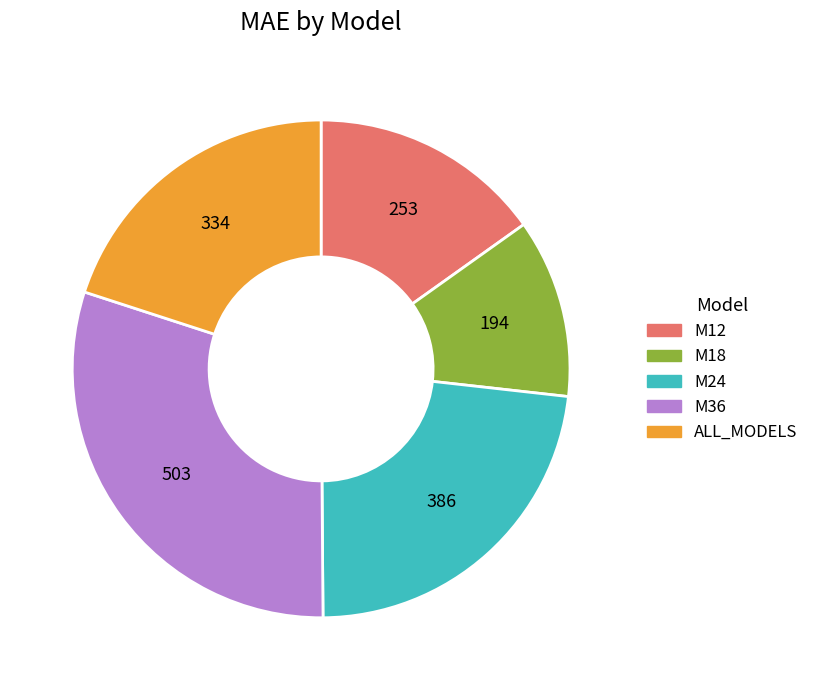

Rank the categories by value from highest to lowest.

M36, M24, ALL_MODELS, M12, M18